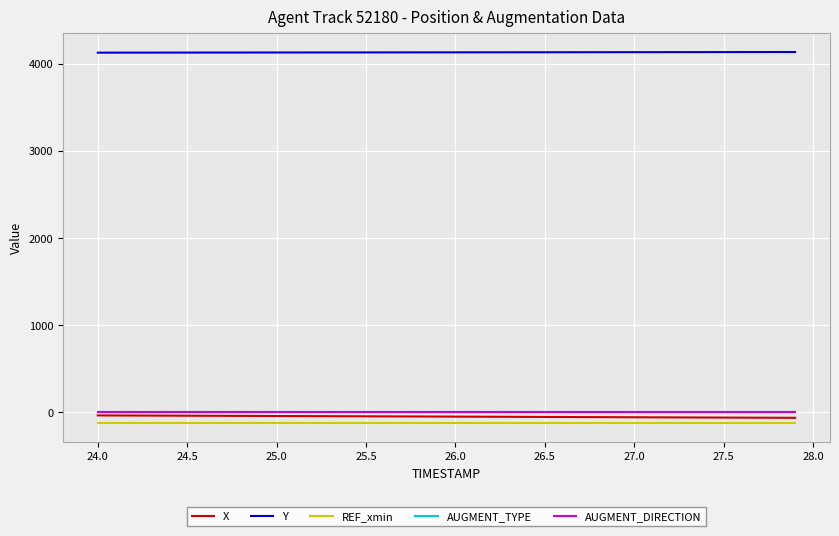

What is the greatest value displayed?

4134.9